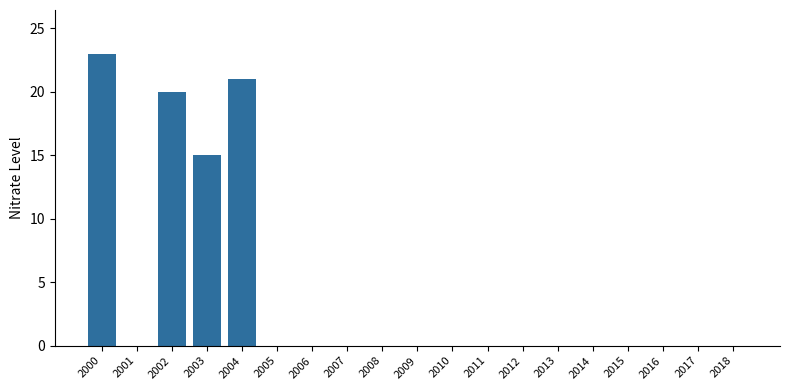

Reading left to right, transcribe all the data shown in this chart.

23	0	20	15	21	0	0	0	0	0	0	0	0	0	0	0	0	0	0